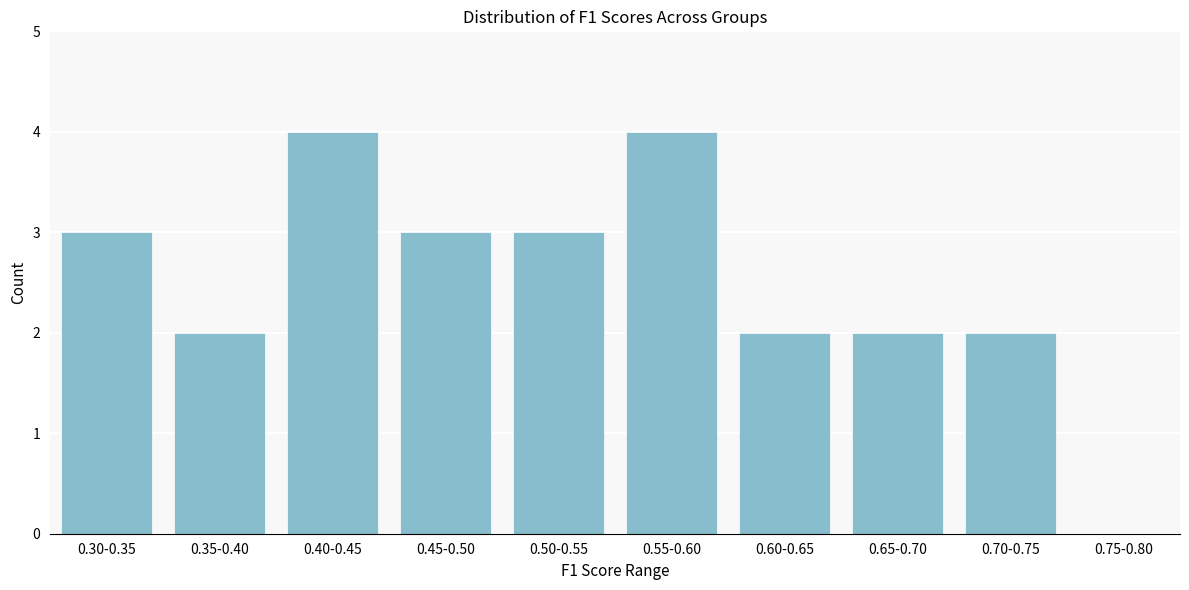

Reading left to right, extract all data points from this chart.

0.30-0.35=3	0.35-0.40=2	0.40-0.45=4	0.45-0.50=3	0.50-0.55=3	0.55-0.60=4	0.60-0.65=2	0.65-0.70=2	0.70-0.75=2	0.75-0.80=0